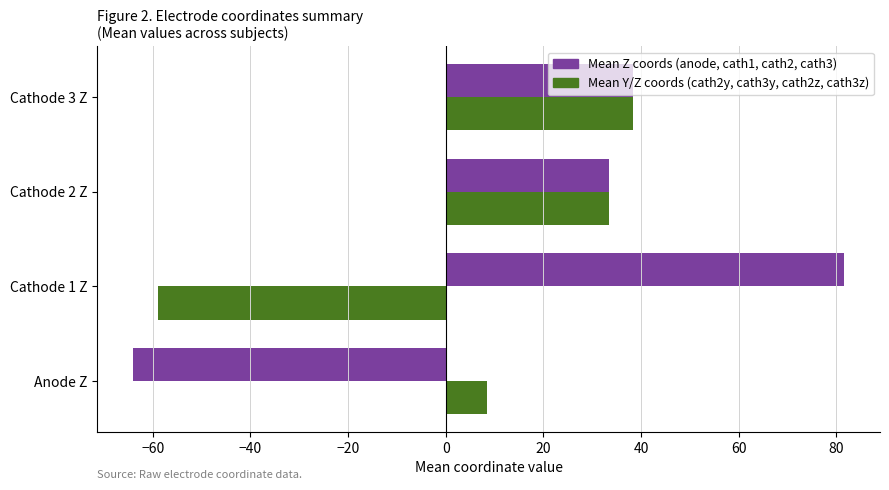

What is the maximum value shown in the chart?

81.7